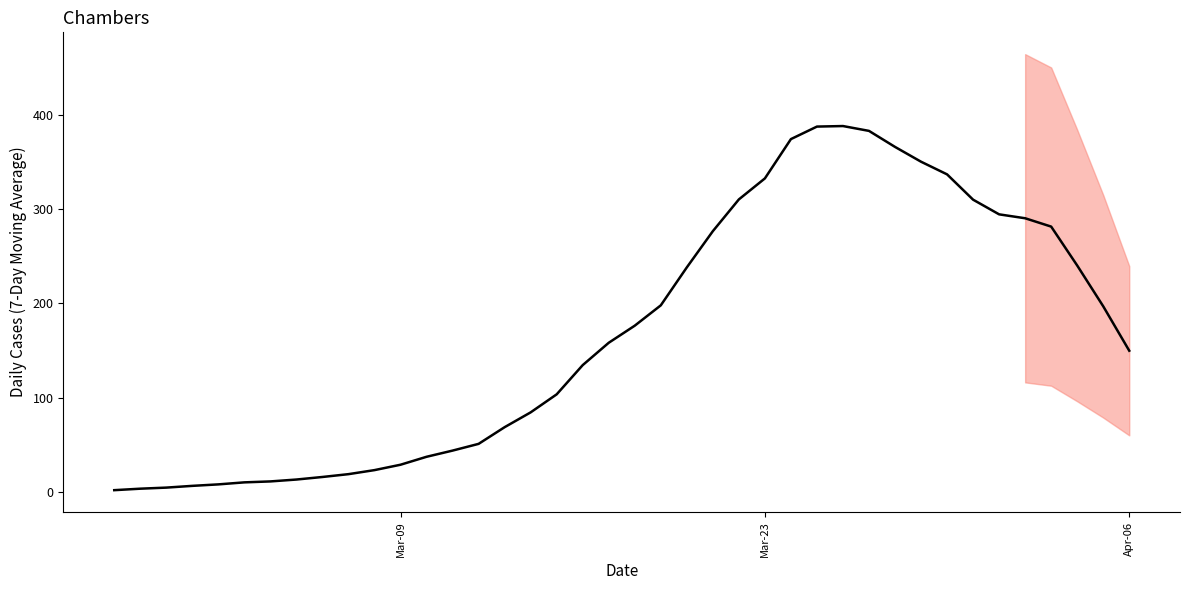

How many values exceed 158?

20